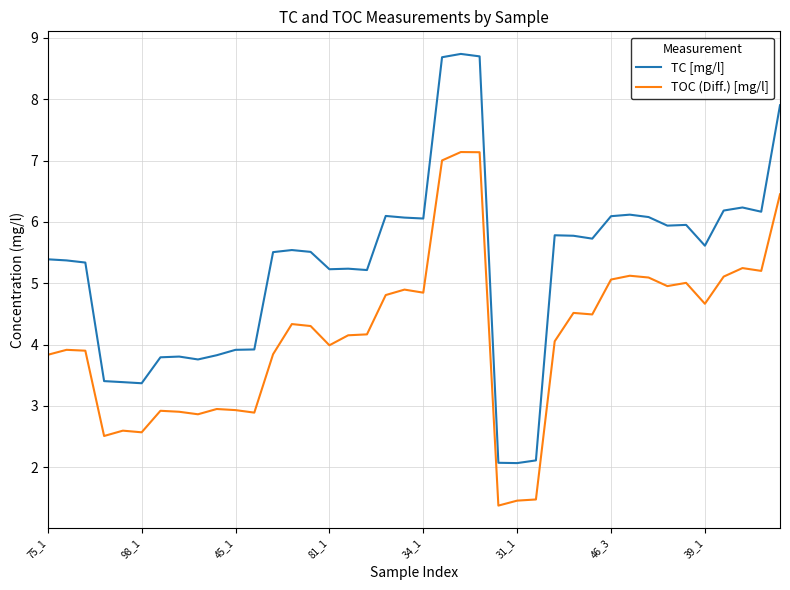

What is the lowest value of the TOC (Diff.) [mg/l] series?

1.4